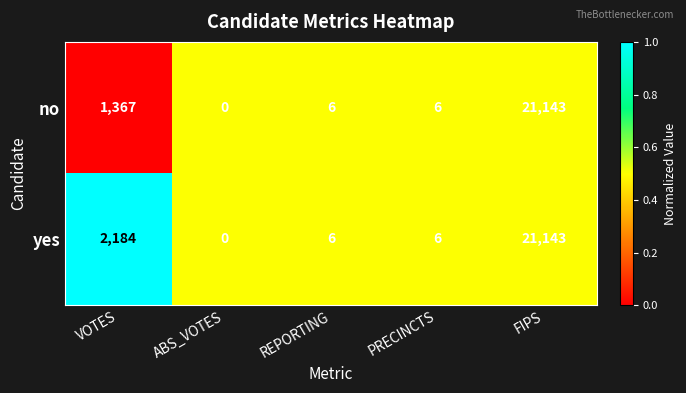

What is the difference between the maximum and minimum values in the yes series?

21143